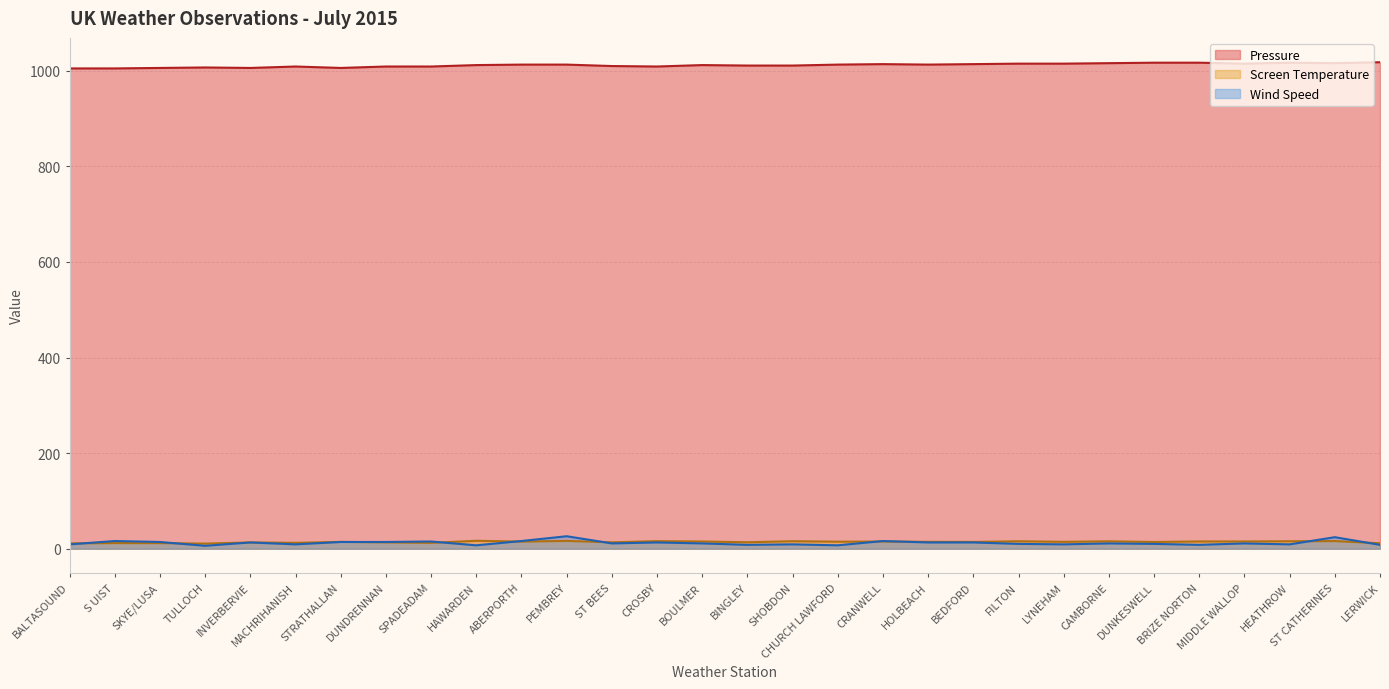

What is the sum of the Pressure values at ST CATHERINES and DUNDRENNAN?

2025.0